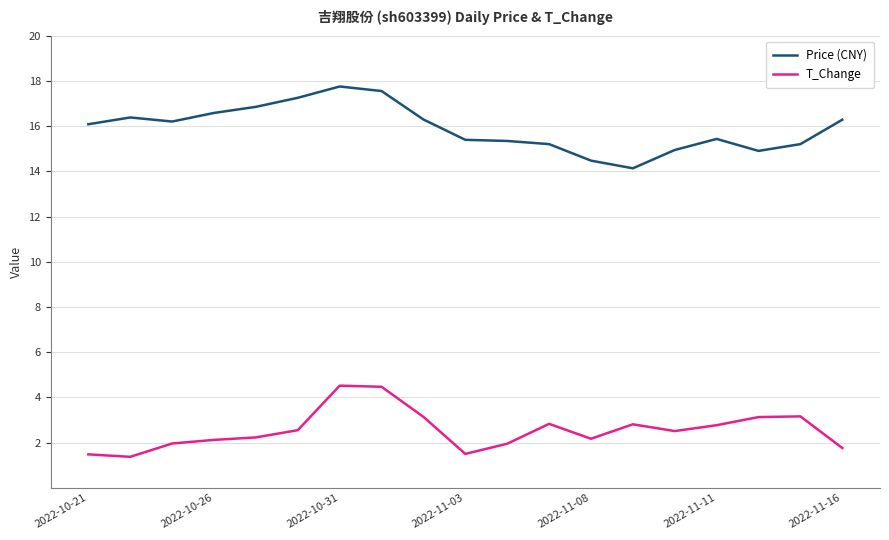

What is the maximum value for T_Change?

4.5